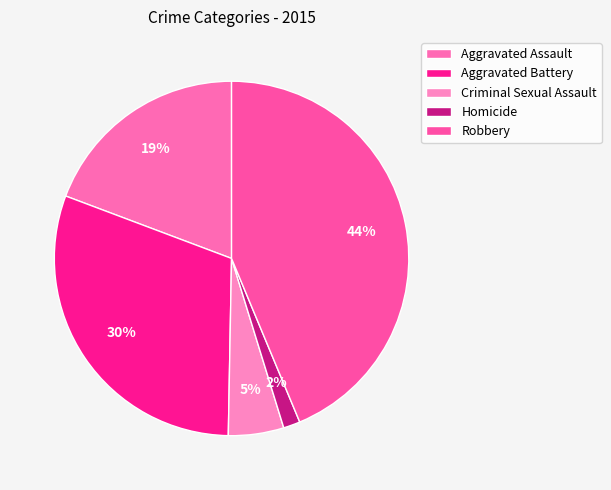

To the nearest percent, what is the average slice percentage?

20%